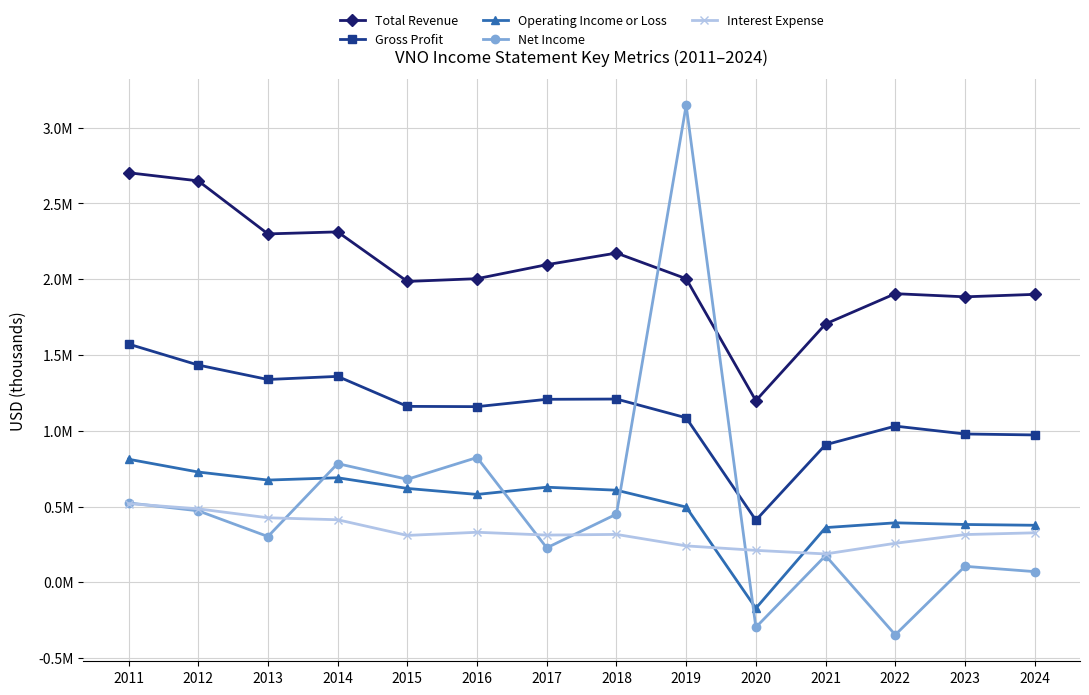

Is it true that Gross Profit equals 194765 at 2020?

False